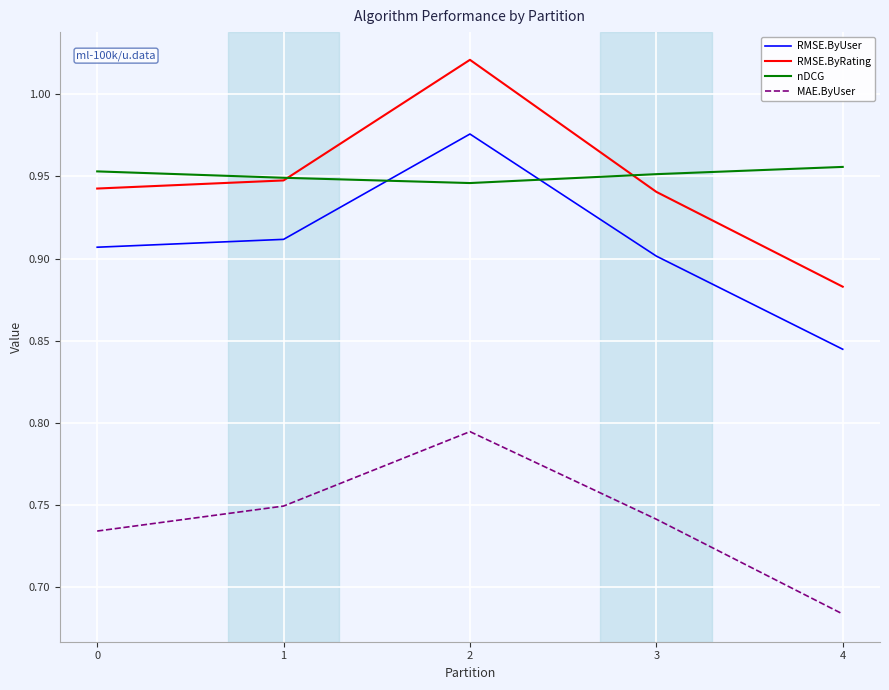

Where is RMSE.ByUser nearest to the value 0?

4